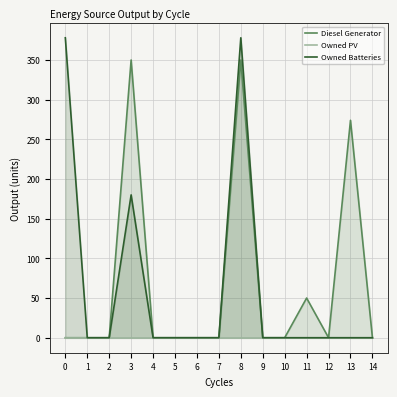

What is the sum of all Diesel Generator values?

1024